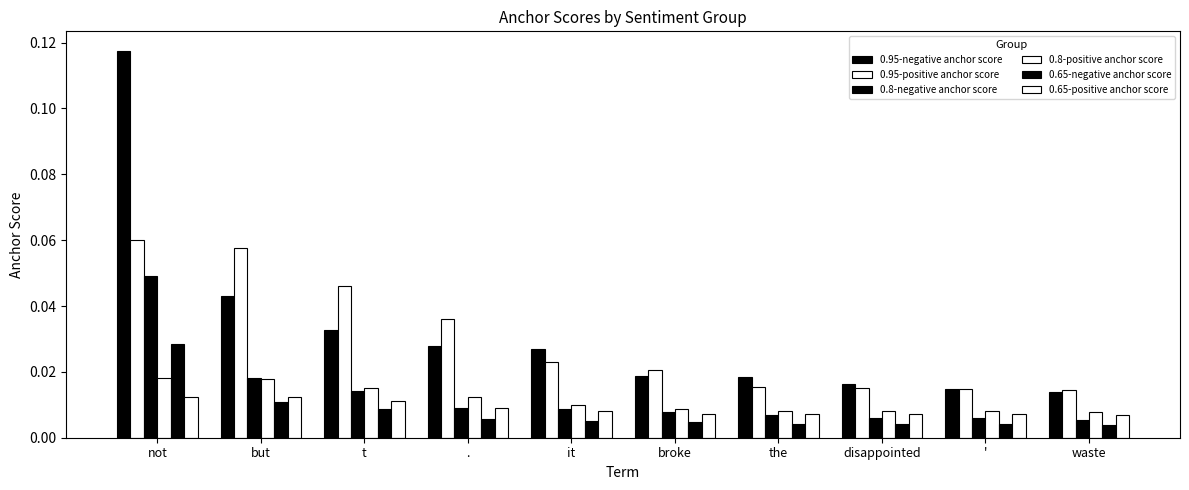

How many groups of bars are there?

10